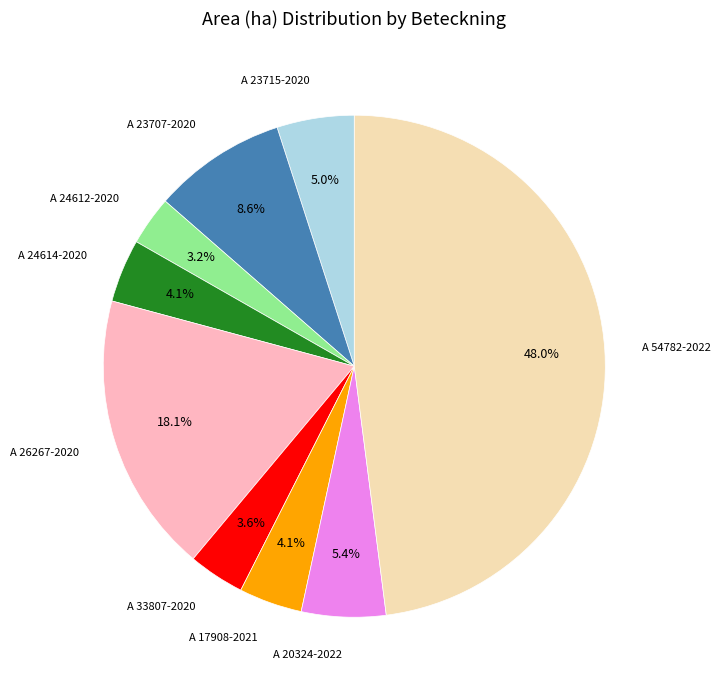

Which slice is the largest?

A 54782-2022